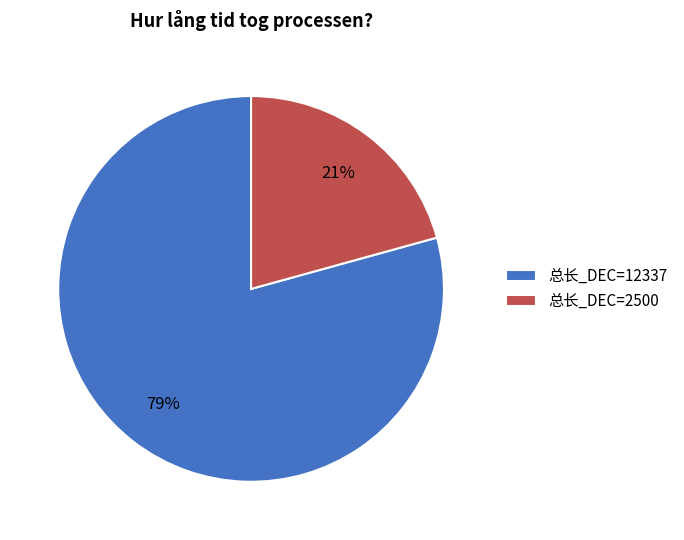

What is the smallest slice in the pie chart?

总长_DEC=2500